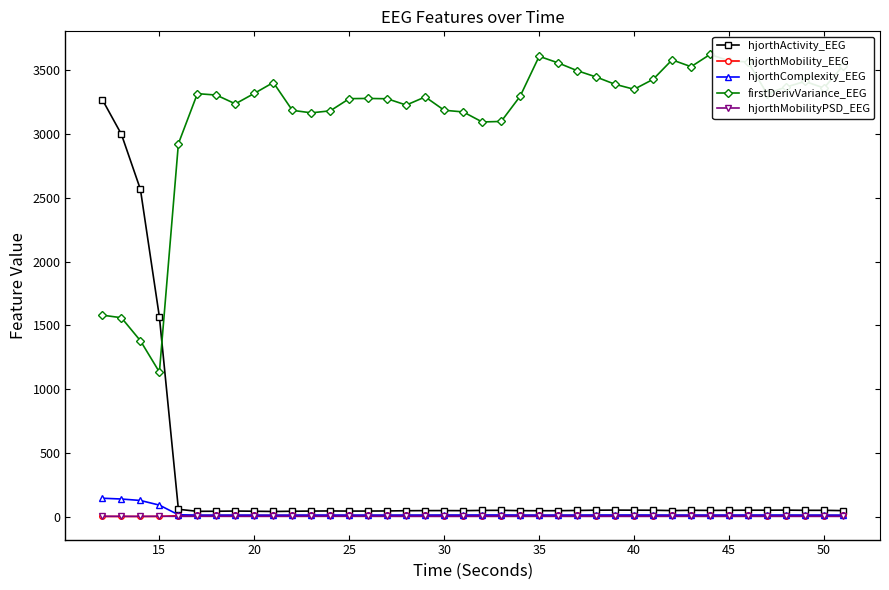

True or false: hjorthComplexity_EEG and firstDerivVariance_EEG cross at least once.

False